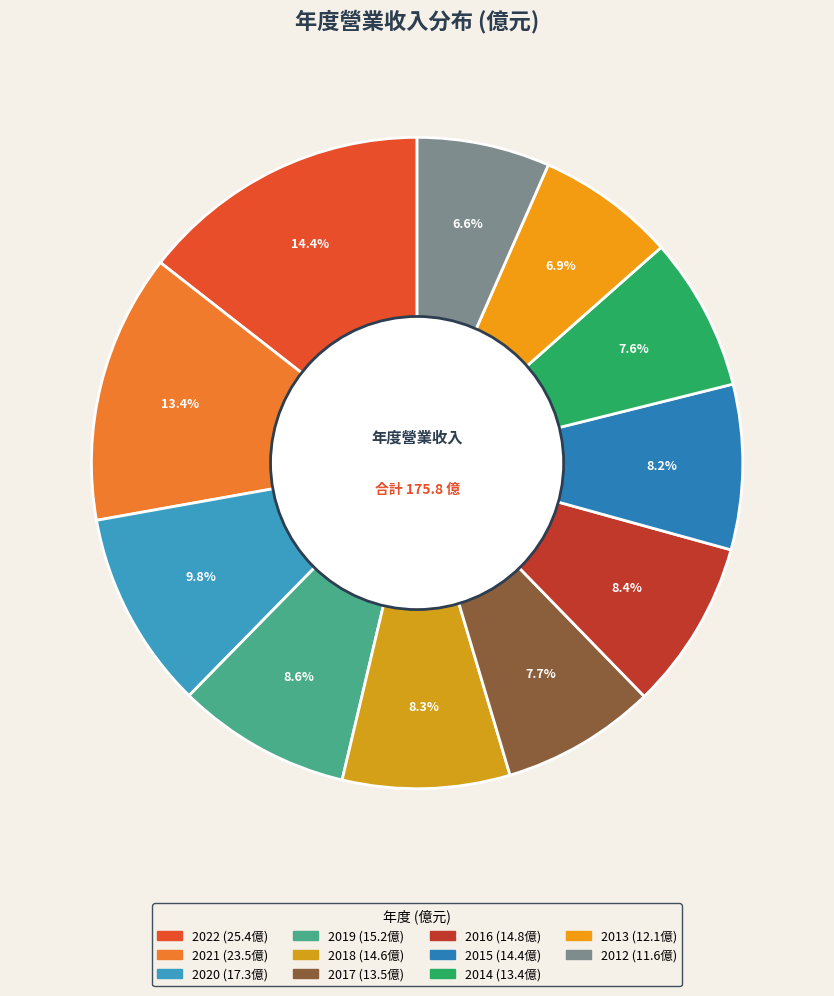

What is the ratio of the value at 2021 to the value at 2015?

1.6